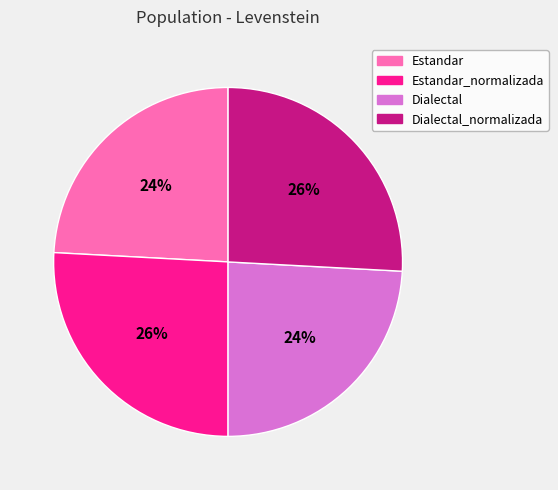

Combined, do Estandar and Dialectal account for over 50%?

No